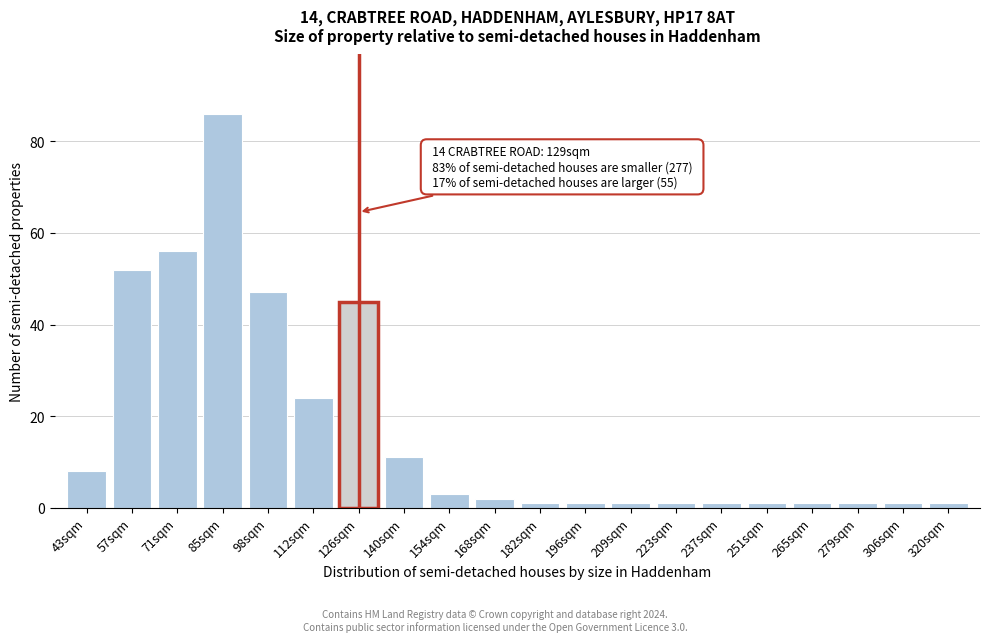

Reading left to right, list all the values displayed in this chart.

8	52	56	86	47	24	45	11	3	2	1	1	1	1	1	1	1	1	1	1